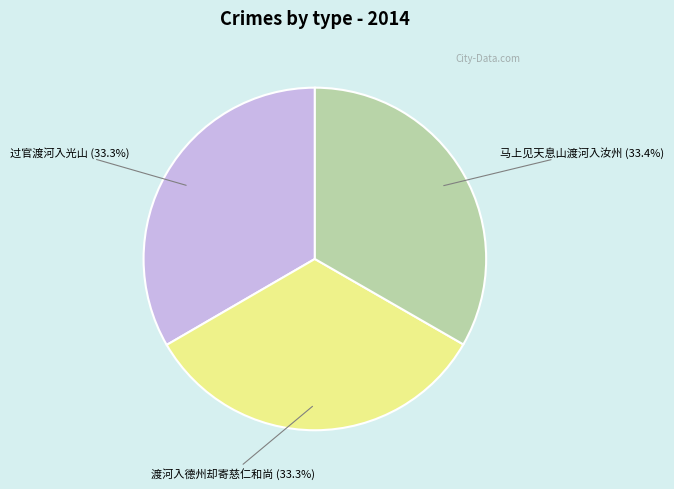

What is the total percentage of 渡河入德州却寄慈仁和尚 and 过官渡河入光山?

66.6%